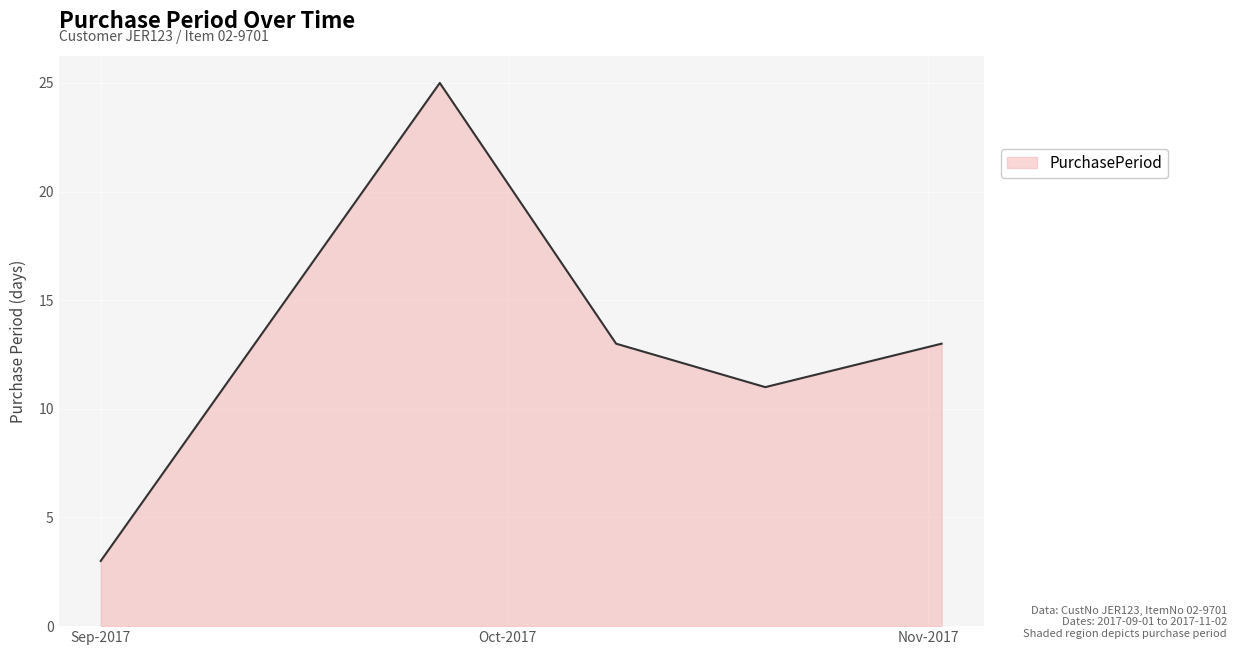

What is the maximum value shown in the chart?

25